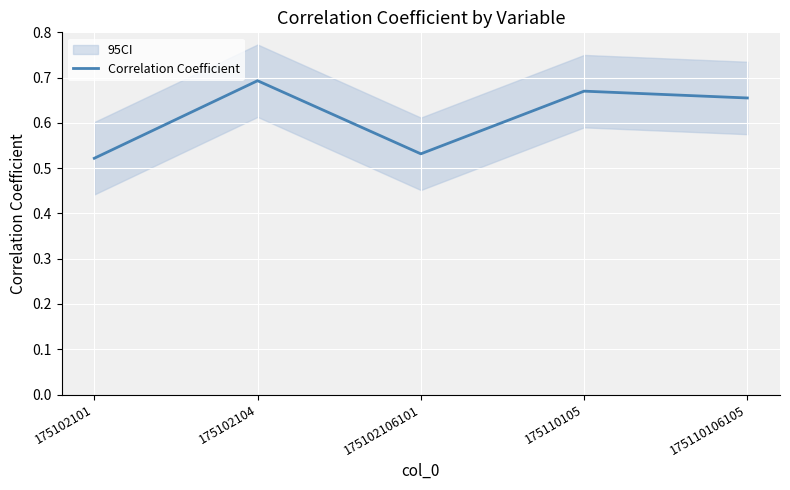

Reading left to right, what are all the values shown in this chart?

175102101=0.5	175102104=0.7	175102106101=0.5	175110105=0.7	175110106105=0.7